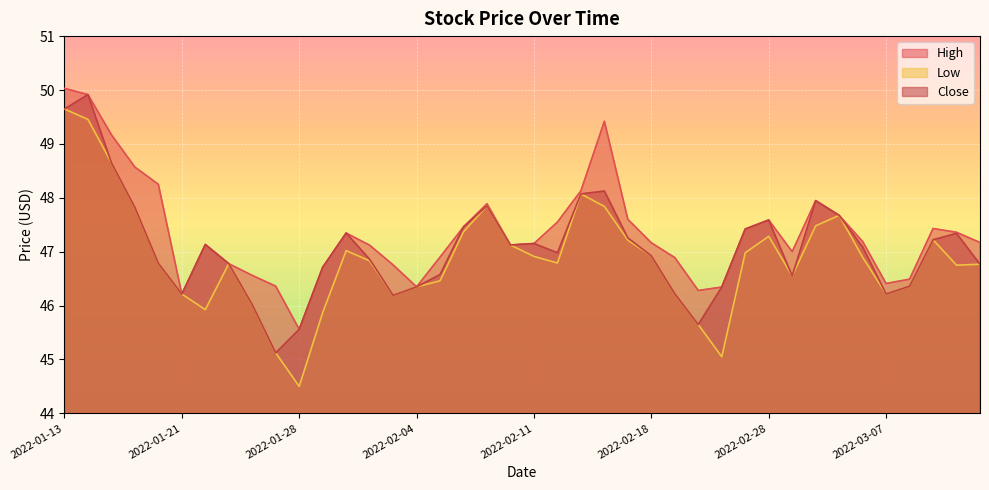

Reading right to left, list all the values displayed in this chart.

High: 47.2	47.4	47.4	46.5	46.4	47.2	47.7	47.9	47.0	47.6	47.4	46.3	46.3	46.9	47.2	47.6	49.4	48.1	47.5	47.2	47.1	47.9	47.5	46.9	46.3	46.8	47.1	47.3	46.7	45.6	46.4	46.6	46.8	47.1	46.2	48.2	48.6	49.2	49.9	50.0
Low: 46.8	46.8	47.2	46.4	46.2	46.9	47.7	47.5	46.5	47.3	47.0	45.0	45.6	46.2	46.9	47.2	47.8	48.1	46.8	46.9	47.1	47.9	47.4	46.5	46.3	46.2	46.8	47.0	45.9	44.5	45.1	46.0	46.8	45.9	46.2	46.8	47.8	48.7	49.5	49.6
Close: 46.8	47.3	47.2	46.4	46.2	47.1	47.7	47.9	46.5	47.6	47.4	46.3	45.6	46.2	46.9	47.3	48.1	48.1	47.0	47.2	47.1	47.9	47.5	46.6	46.3	46.2	46.9	47.3	46.7	45.6	45.1	46.0	46.8	47.1	46.2	46.8	47.8	48.7	49.9	49.6